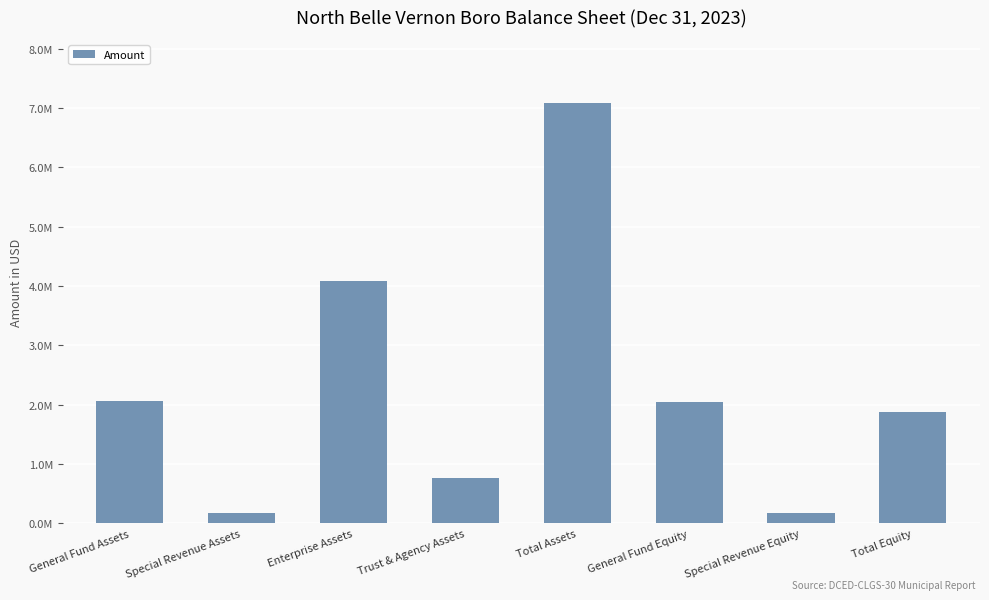

Reading right to left, what are all the values shown in this chart?

Total Equity=1882292	Special Revenue Equity=176510	General Fund Equity=2044546	Total Assets=7086628	Trust & Agency Assets=758783	Enterprise Assets=4092975	Special Revenue Assets=176510	General Fund Assets=2058360